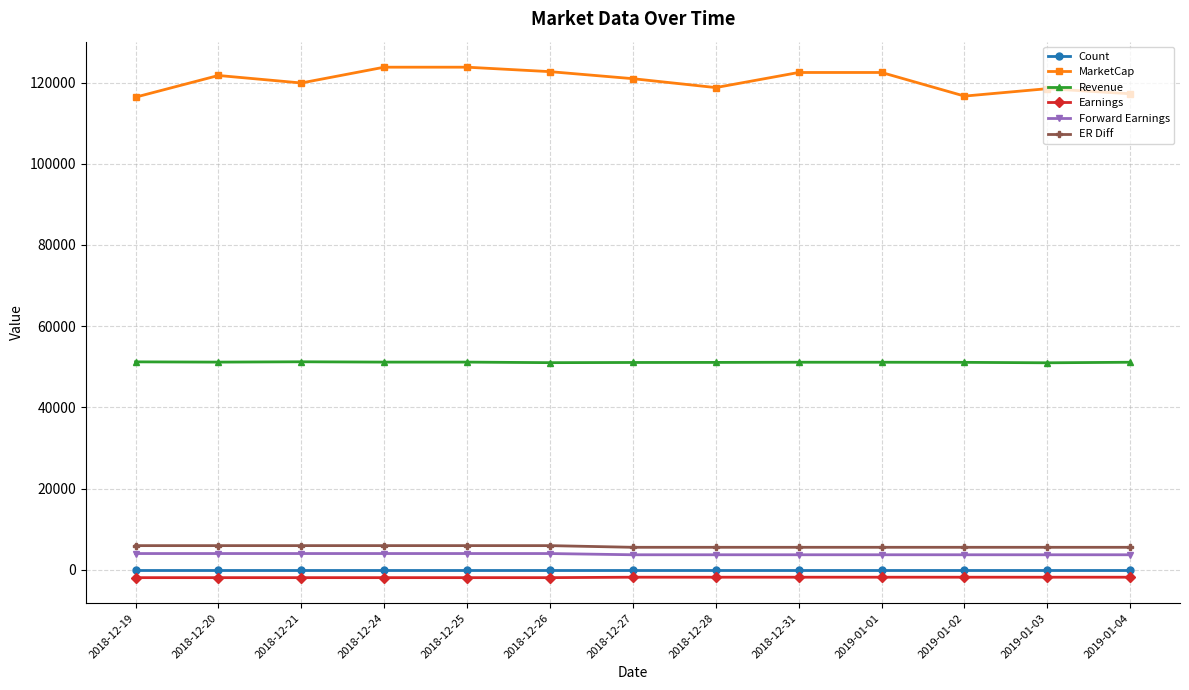

Is it true that Count equals 43.0 at 2019-01-01?

True